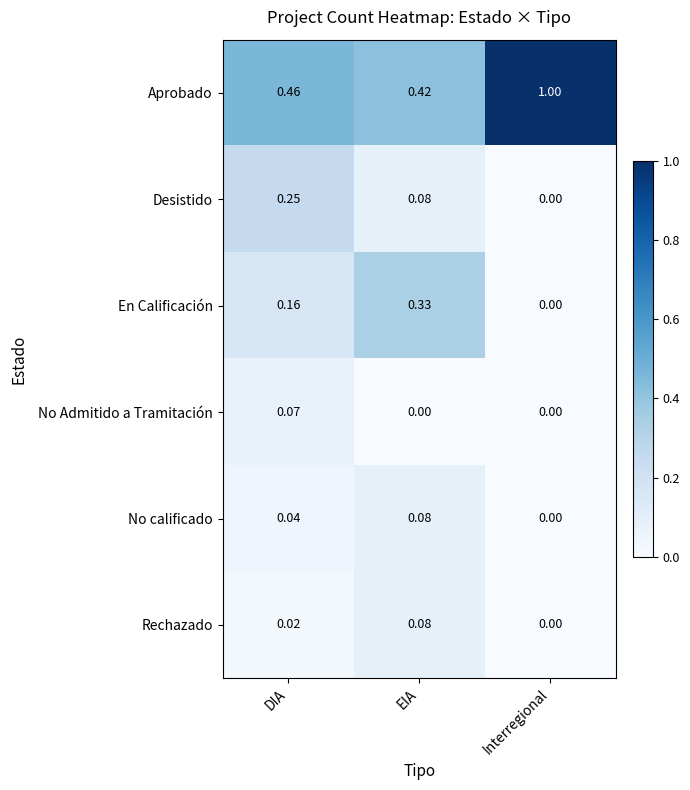

Which category has the highest value across all series?

Interregional